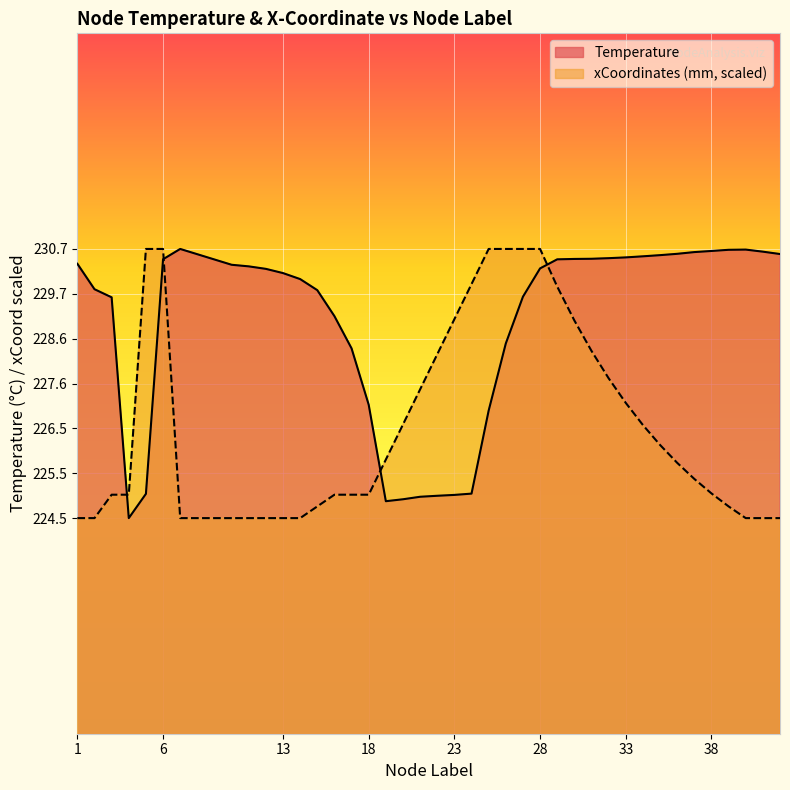

What are all the series names shown in the legend?

Temperature, xCoordinates (mm, scaled)